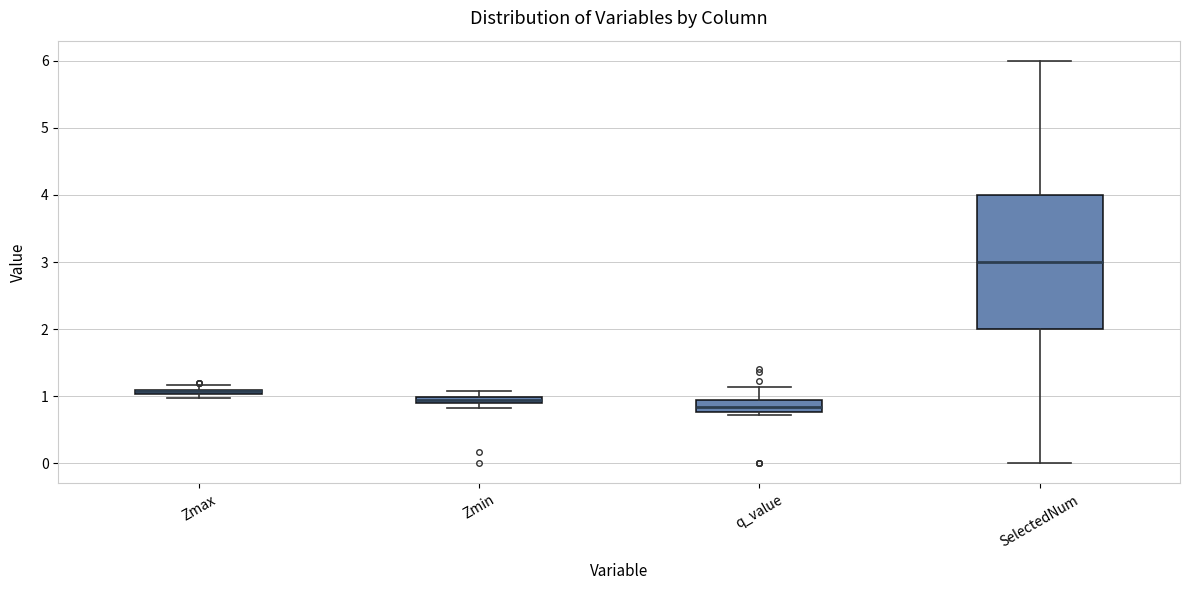

Comparing the boxes themselves (not the whiskers), which one is the tallest?

SelectedNum